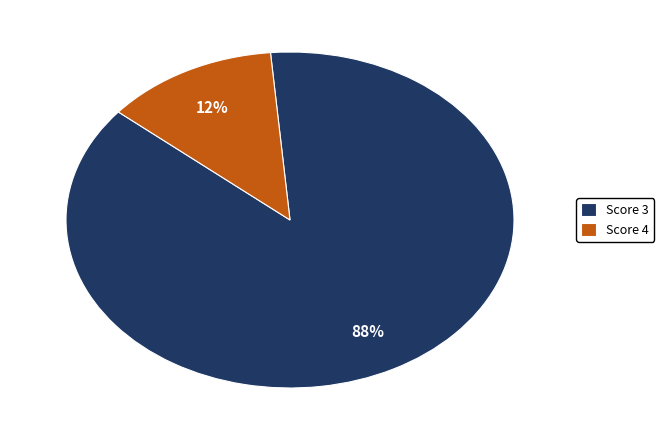

To the nearest percent, what is the combined percentage of Score 4 and Score 3?

100%